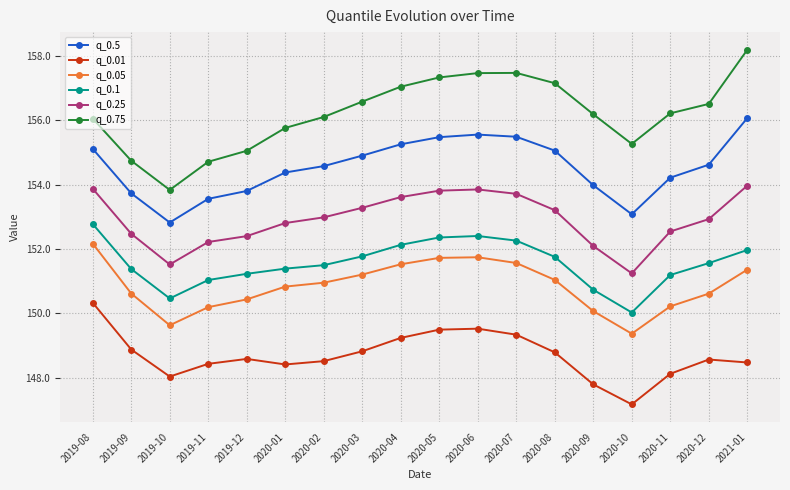

Is the value of q_0.75 at 2019-12 greater than the value of q_0.1 at 2019-12?

Yes